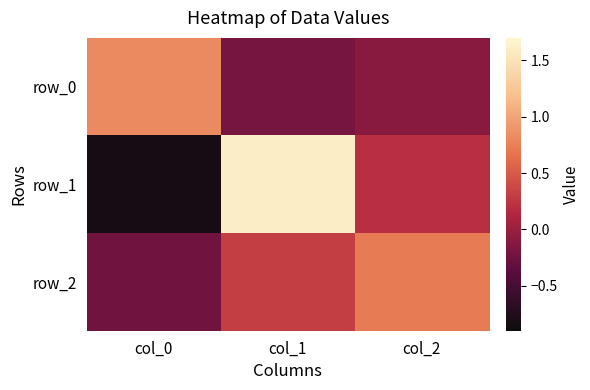

Reading right to left, extract all data points from this chart.

row_0: col_2=-0.1	col_1=-0.2	col_0=0.8
row_1: col_2=0.2	col_1=1.6	col_0=-0.8
row_2: col_2=0.7	col_1=0.3	col_0=-0.2